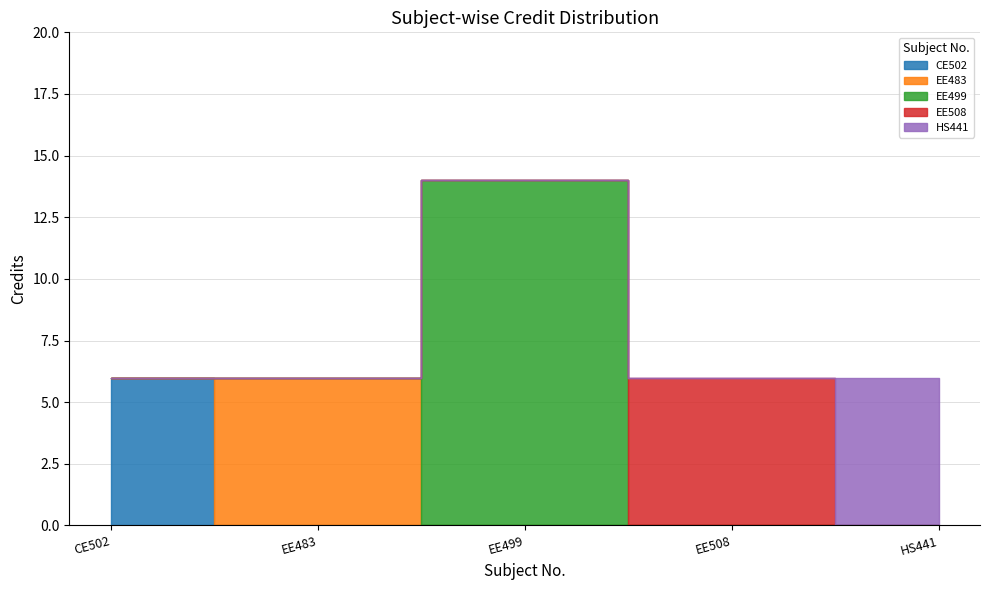

At which category does the data reach its first local peak?

EE499